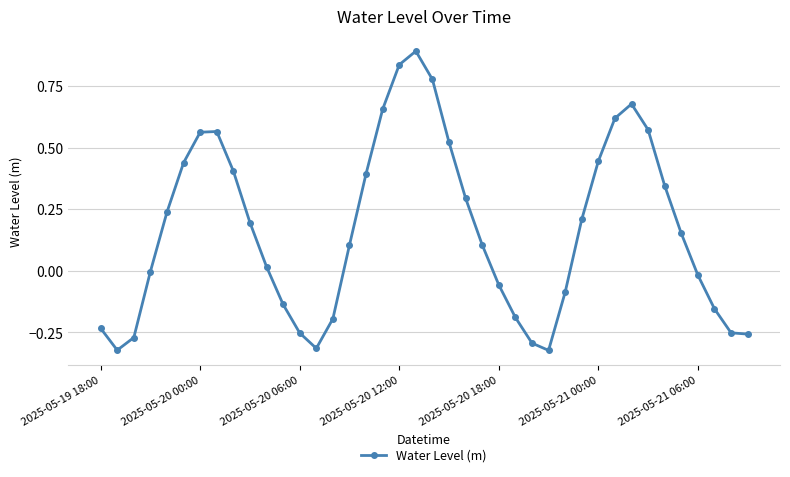

What is the maximum value shown in the chart?

0.9